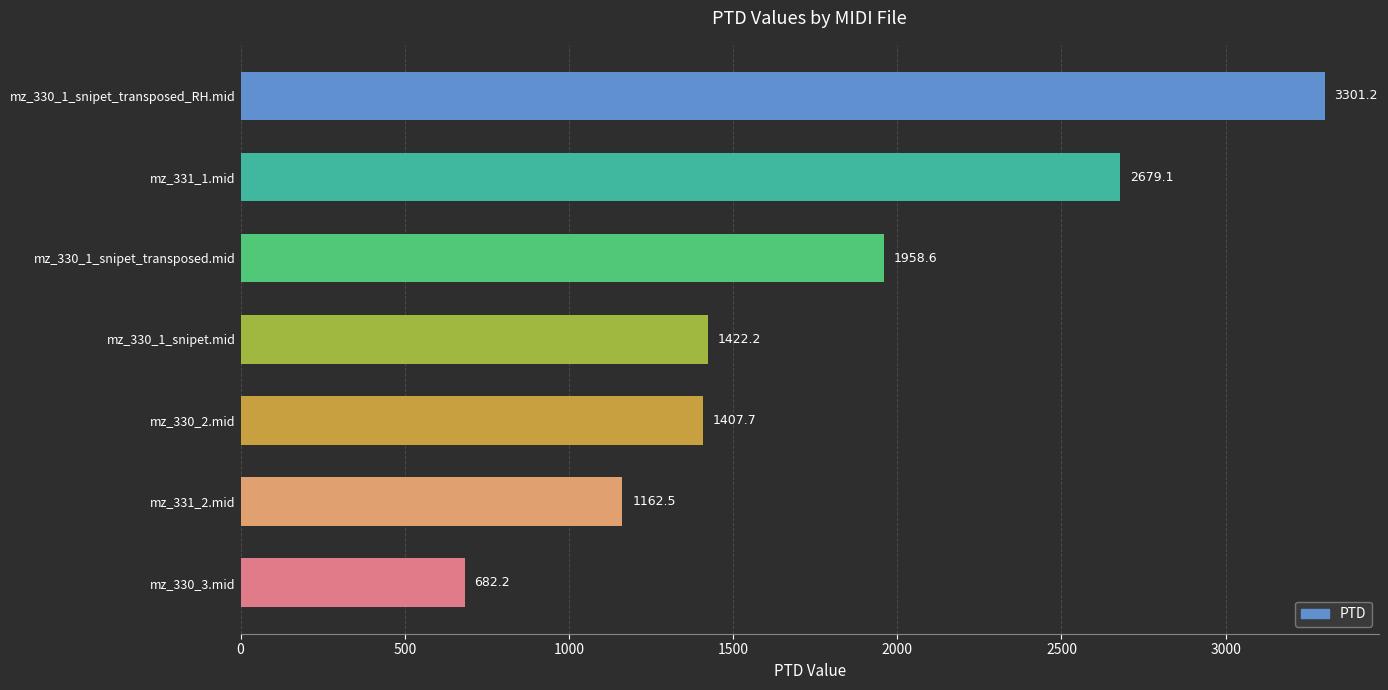

What is the average value?

1801.9